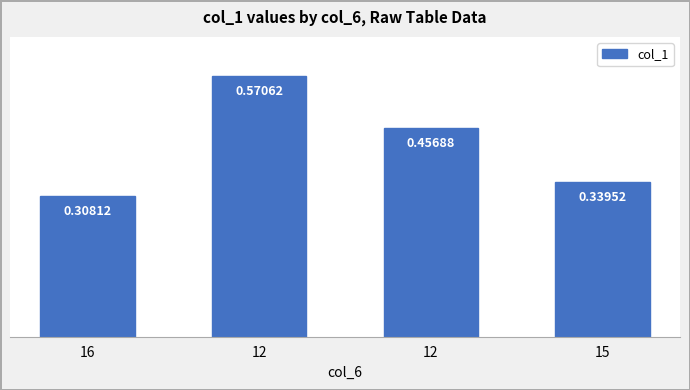

Rank the categories by value from lowest to highest.

16, 15, 12, 12